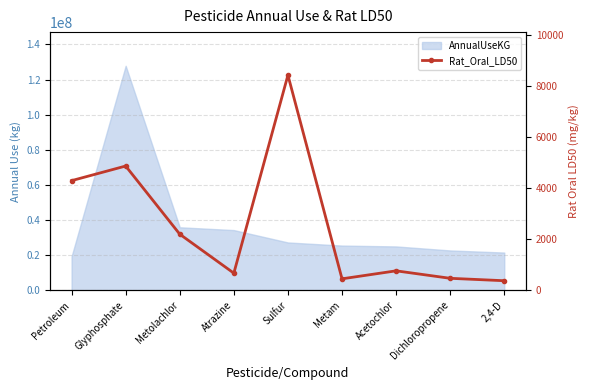

True or false: the data shows 281 at Atrazine.

False